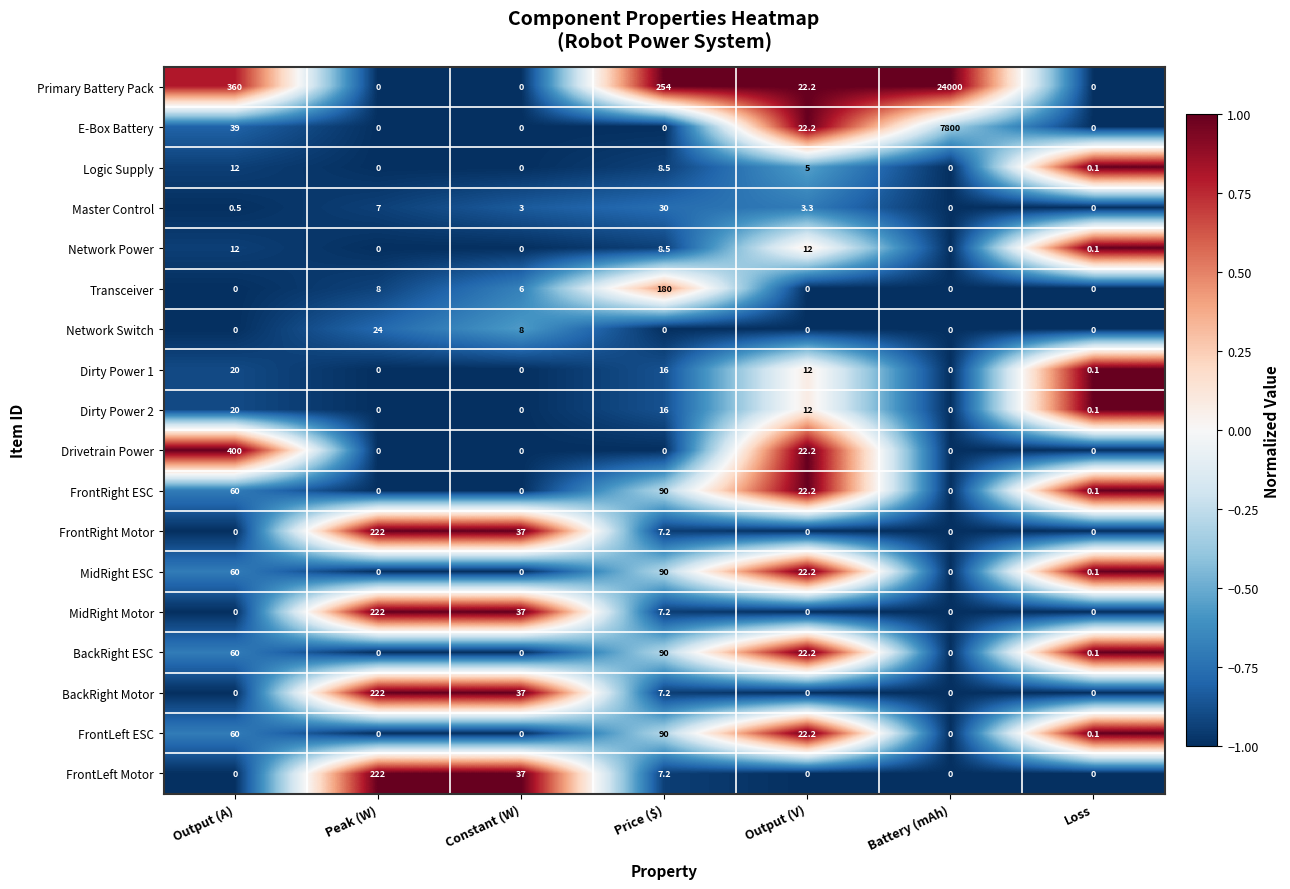

How many distinct data groups are displayed?

18